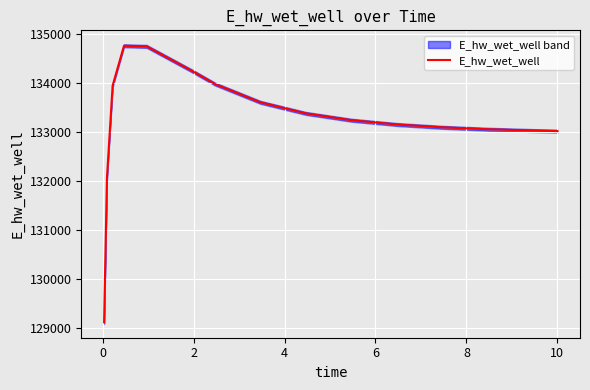

What is the average value?

133233.0